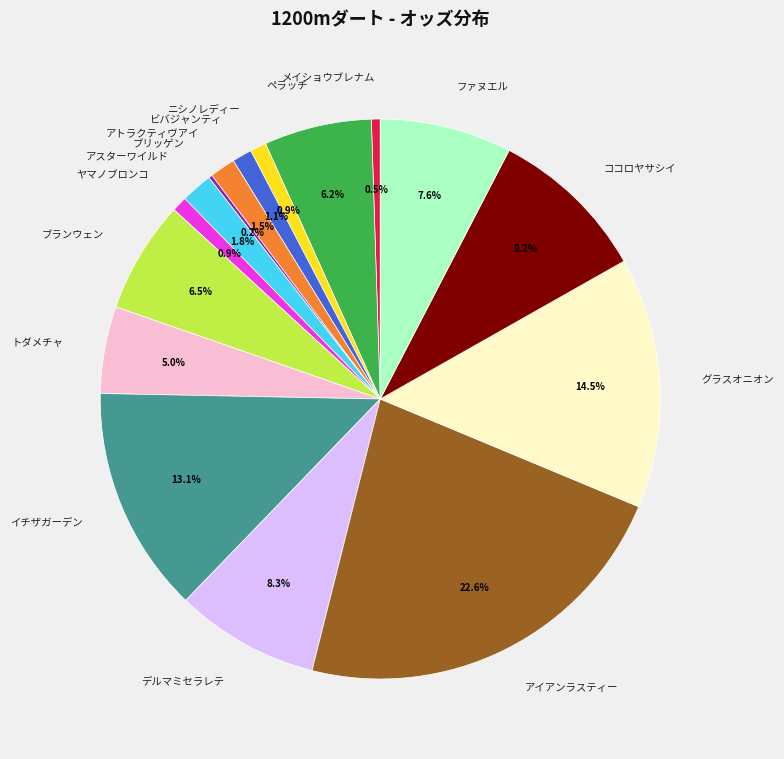

What is the largest slice in the pie chart?

アイアンラスティー